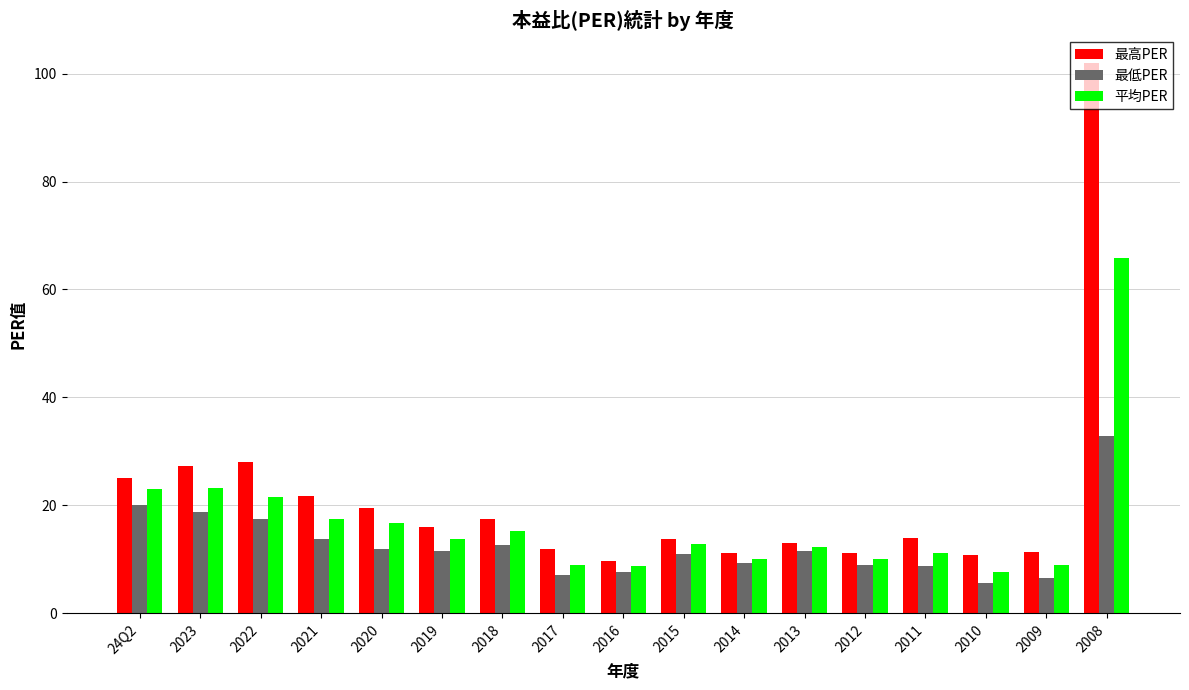

What is the difference between the second highest and minimum values in the 平均PER series?

15.5